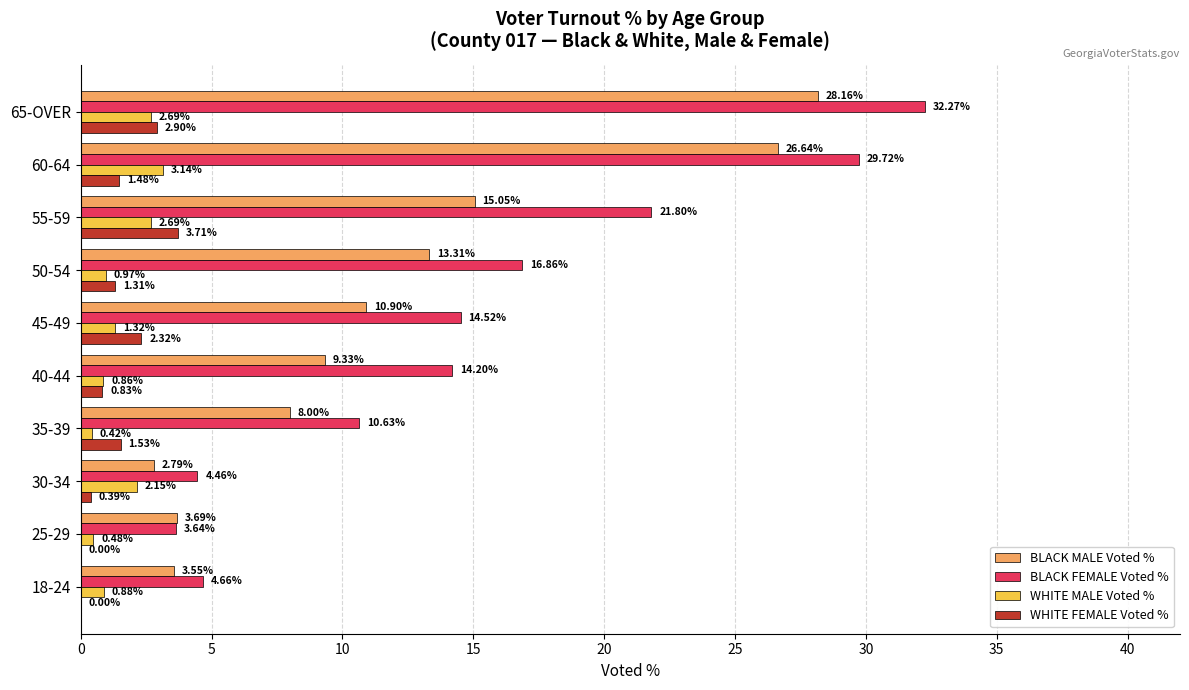

At which category is the sum across all series the highest?

65-OVER